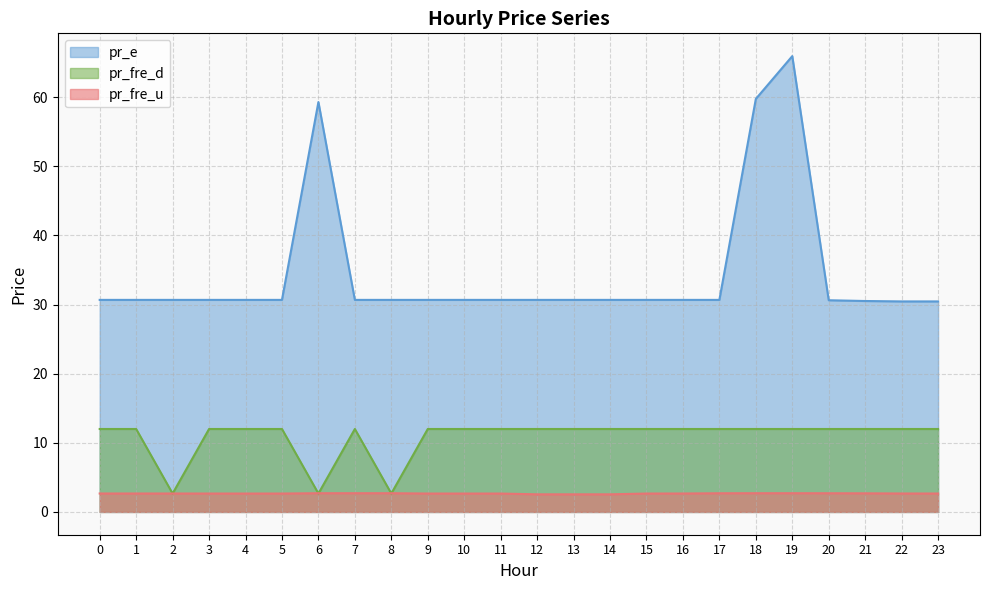

True or false: pr_fre_d has a value of 7.9 at 20.

False